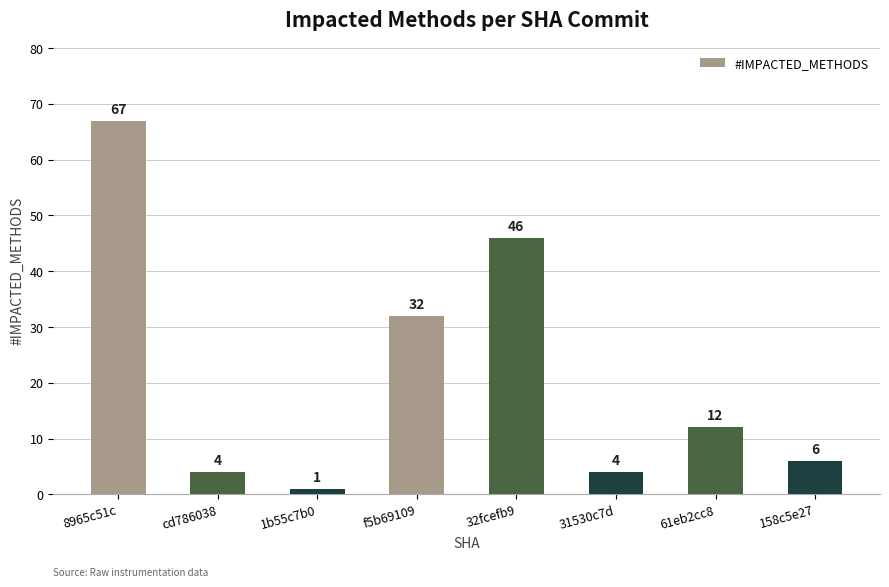

What is the maximum value shown in the chart?

67